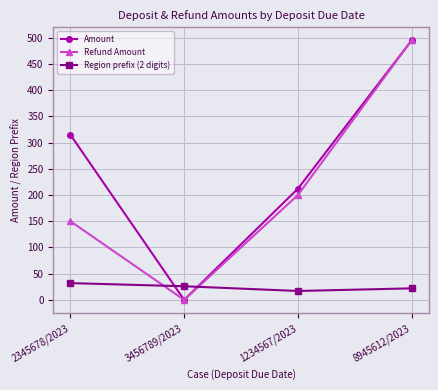

What is the spread (max minus min) of values at 1234567/2023?

195